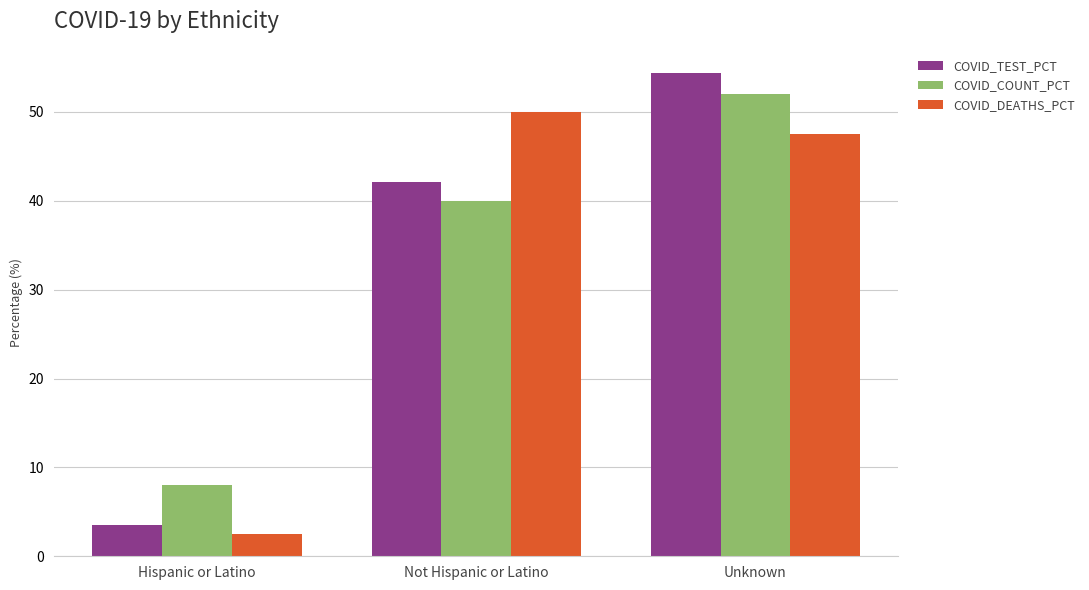

Is the value of COVID_DEATHS_PCT at Hispanic or Latino greater than the value of COVID_TEST_PCT at Unknown?

No